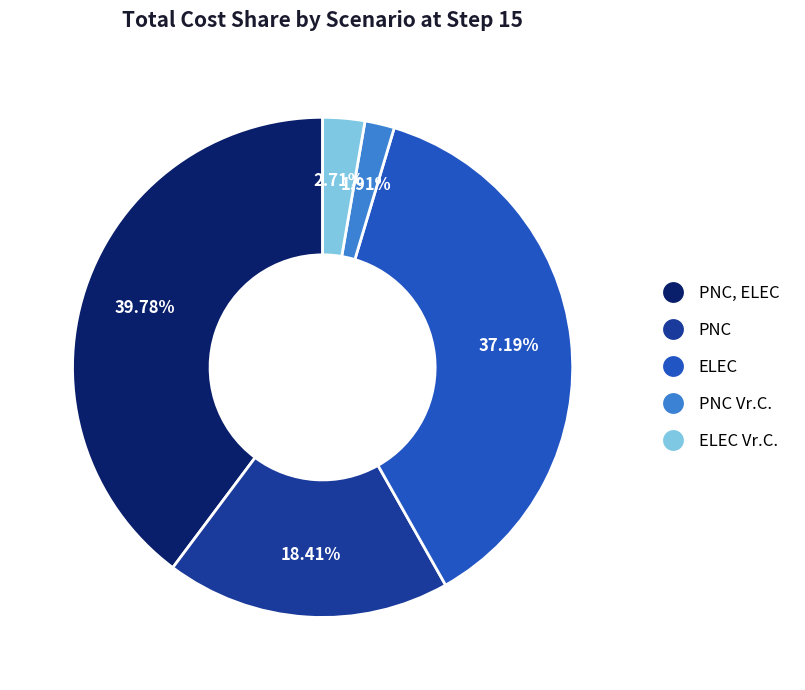

Is there a majority slice in this chart?

No